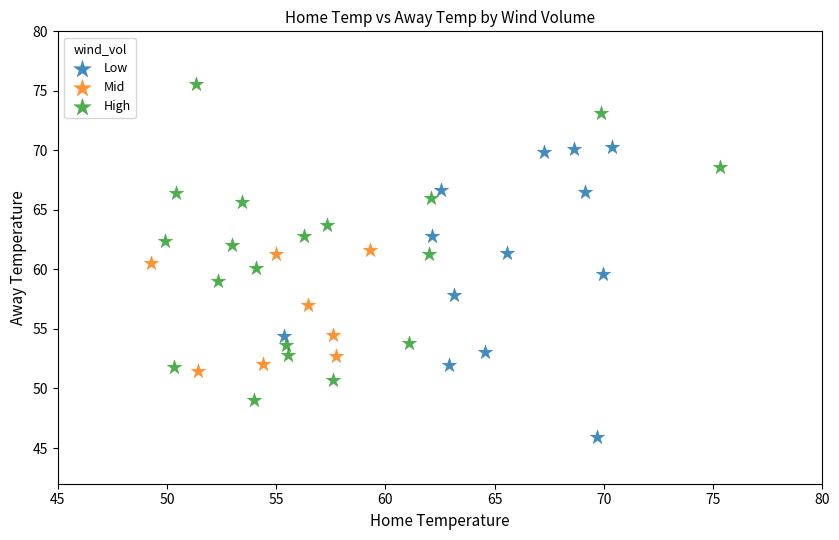

Which series contains the highest Y value?

High